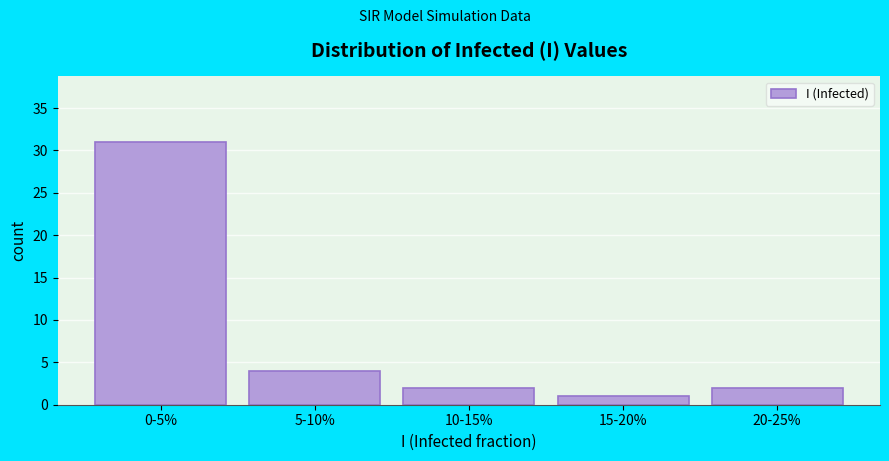

Reading left to right, what are all the values shown in this chart?

31	4	2	1	2